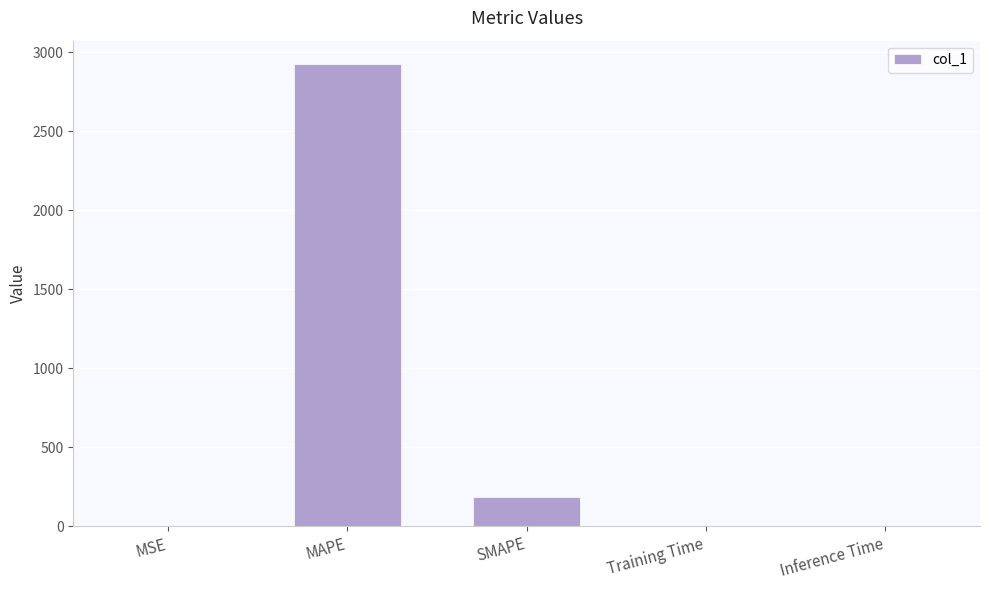

The chart shows a value of 187.2 at SMAPE. True or false?

True